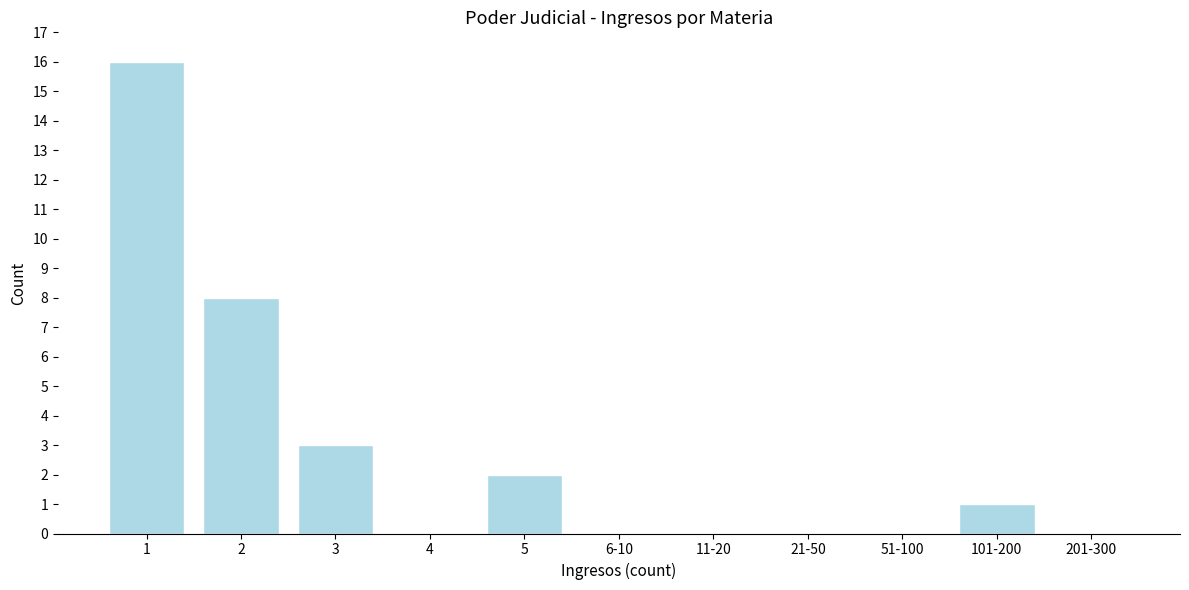

Reading left to right, extract all data points from this chart.

1=16	2=8	3=3	4=0	5=2	6-10=0	11-20=0	21-50=0	51-100=0	101-200=1	201-300=0